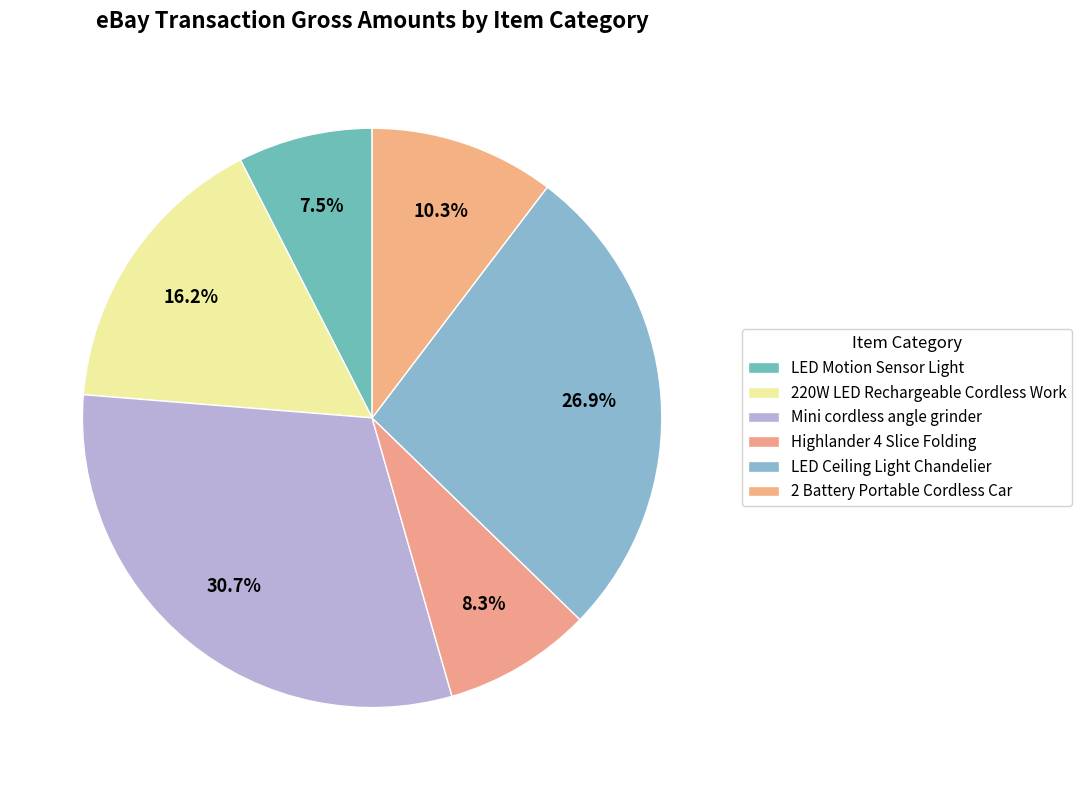

Count the number of slices in the pie.

6